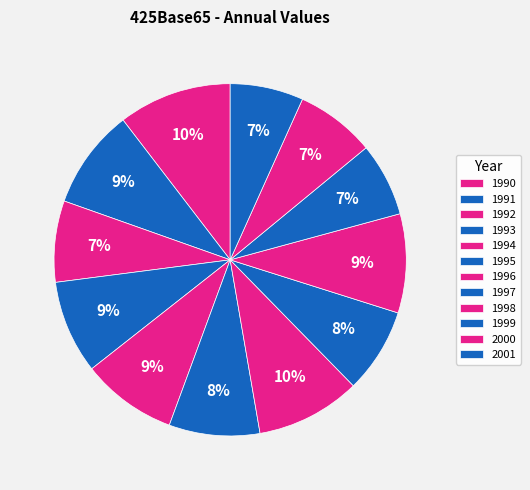

How many segments does this pie chart have?

12